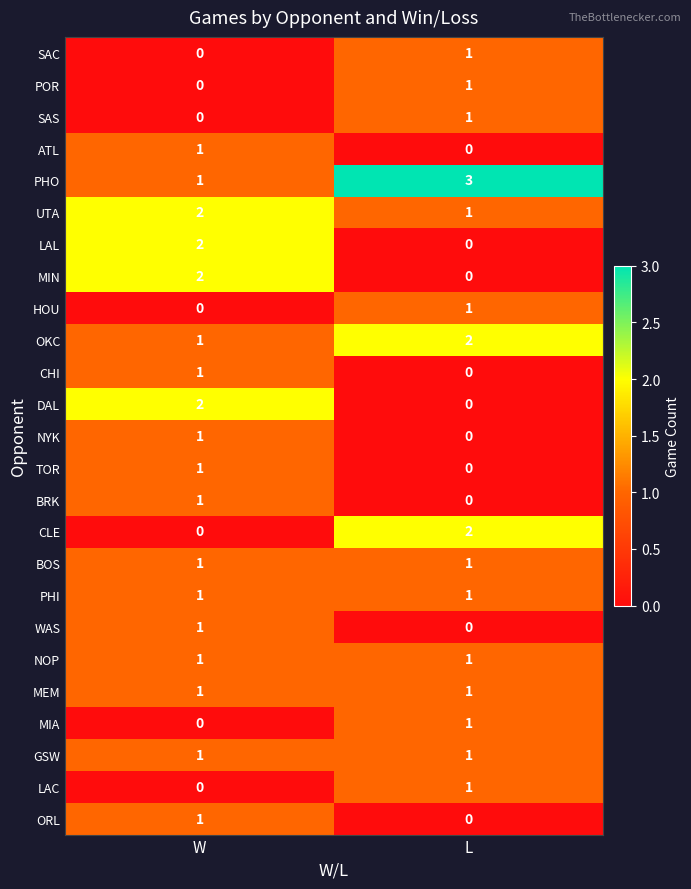

How many categories are shown in the chart?

2